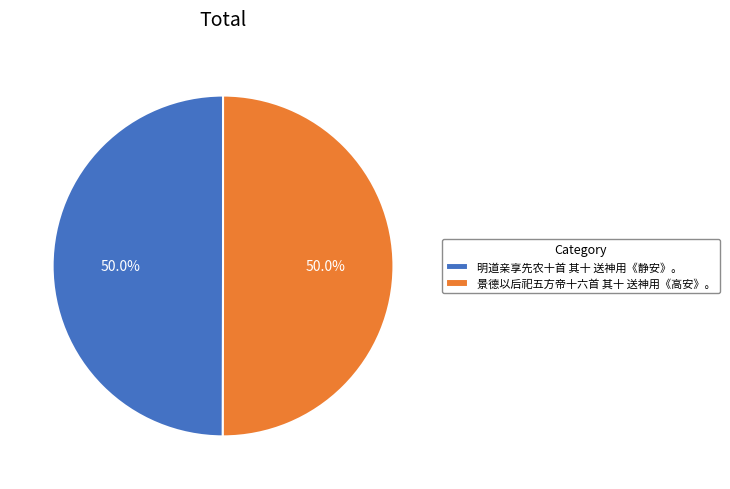

What is the ratio of the value at 明道亲享先农十首 其十 送神用《静安》。 to the value at 景德以后祀五方帝十六首 其十 送神用《高安》。?

1.0